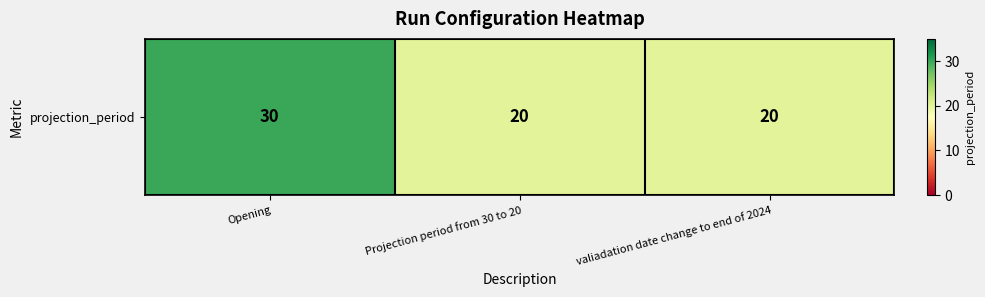

How many distinct data groups are displayed?

1